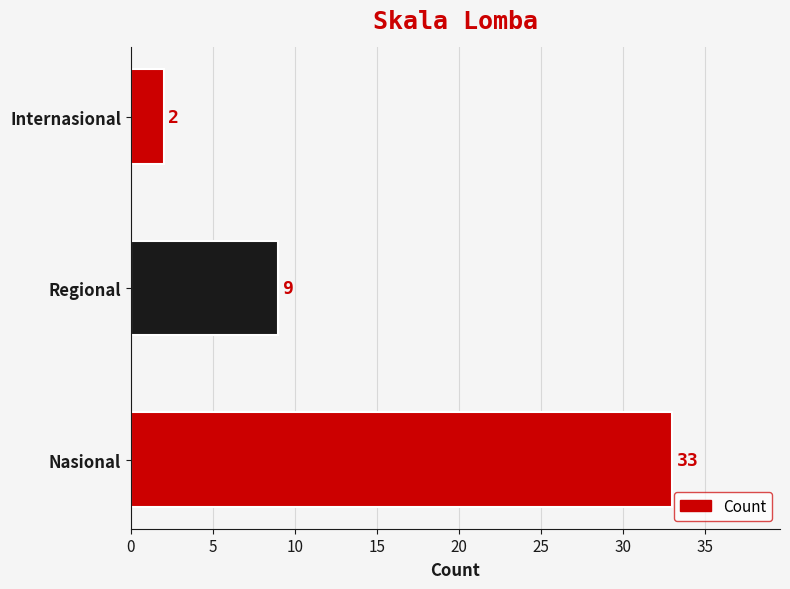

What is the sum of all values?

44